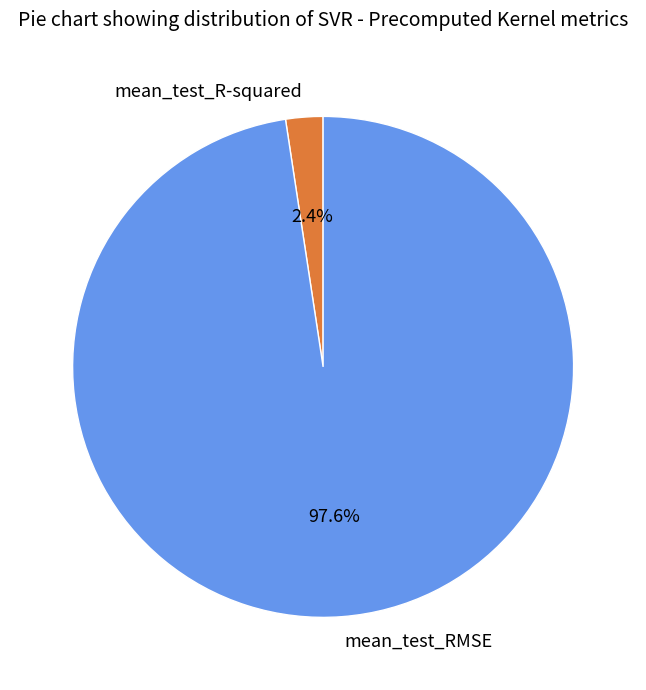

What is the largest slice in the pie chart?

mean_test_RMSE